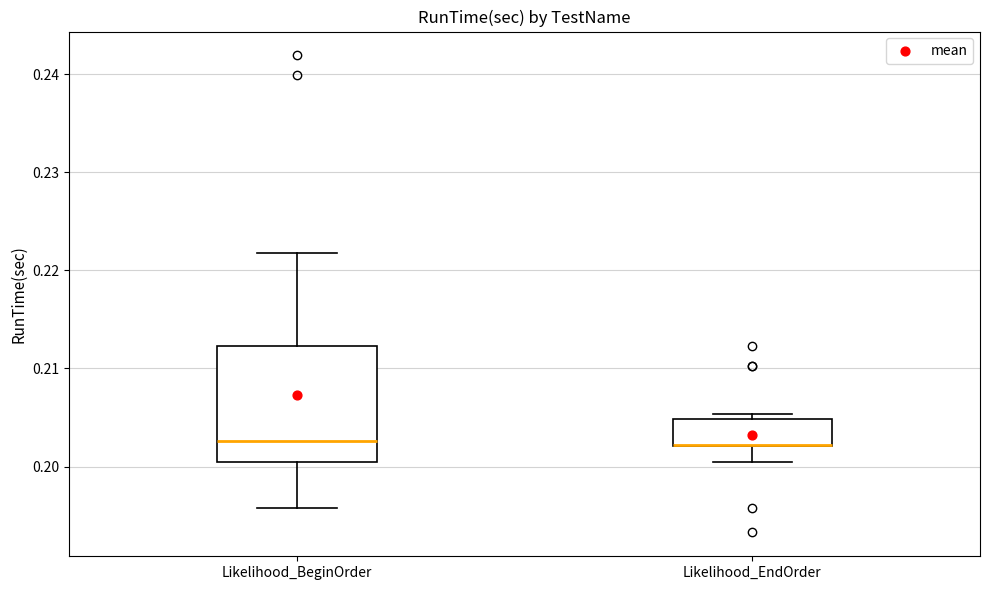

Reading left to right, read every box against the y-axis: the position of its median line, the range the box covers, and the ends of its whiskers. The values are not printed on the chart, so give them approximately, as read against the axis.

Likelihood_BeginOrder: median 0.203, box 0.200 to 0.212, whiskers 0.196 to 0.222
Likelihood_EndOrder: median 0.202 (drawn on the box's lower edge), box 0.202 to 0.205, whiskers 0.200 to 0.205 (just above the box's upper edge)